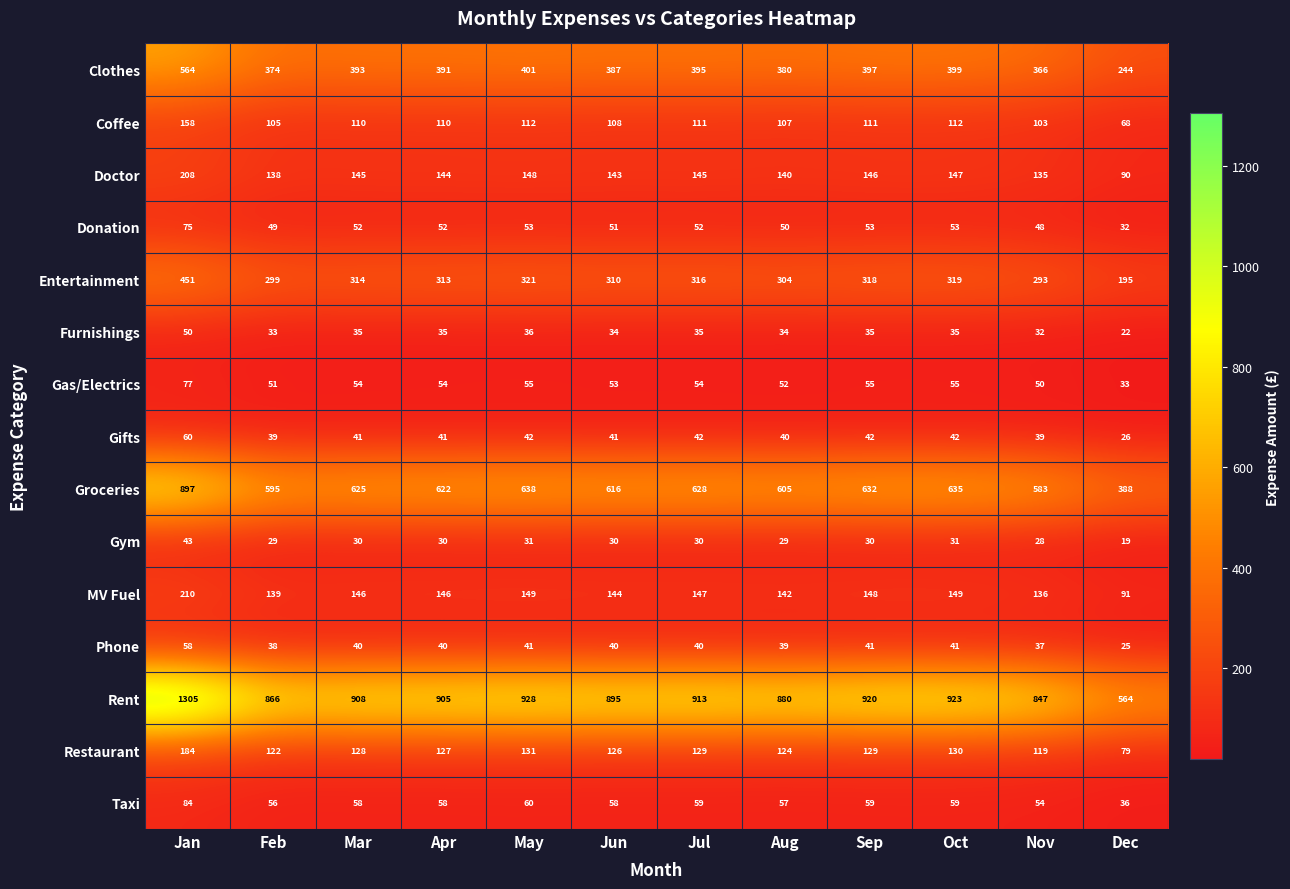

What is the spread (max minus min) of values at May?

897